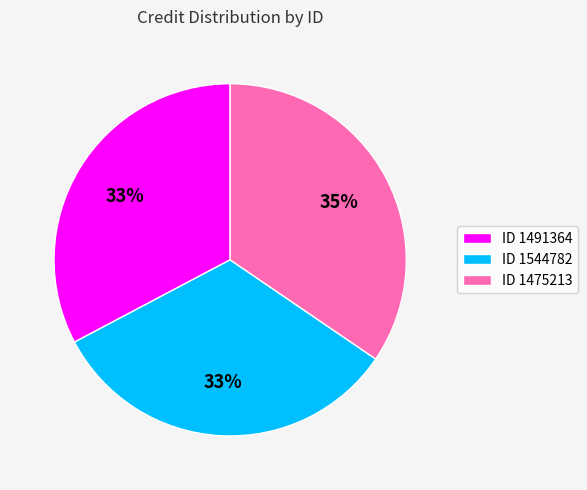

What is the ratio of the value at ID 1544782 to the value at ID 1491364?

1.0